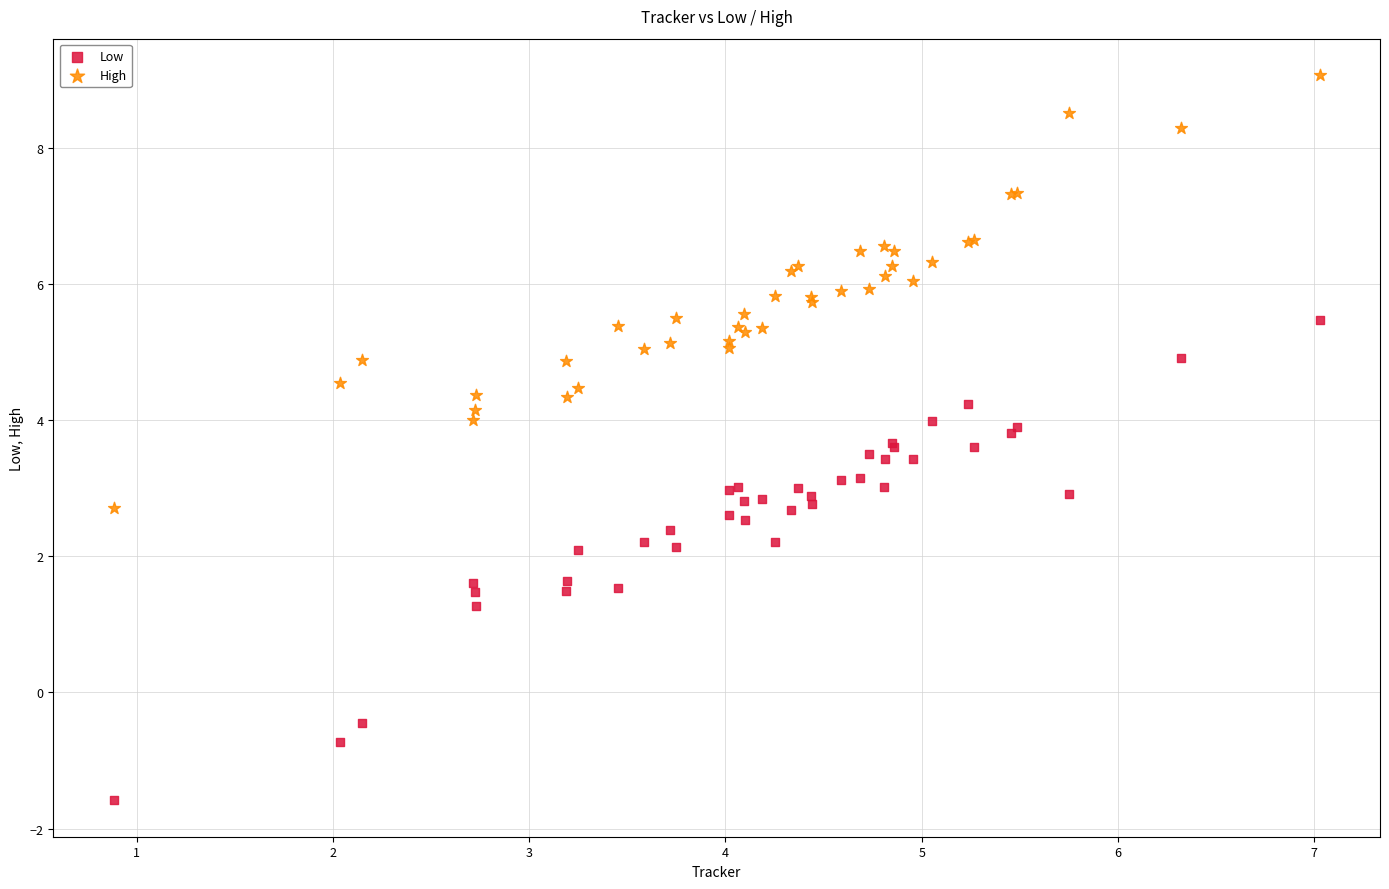

What is the X range (max minus min) for the scatter plot?

6.1